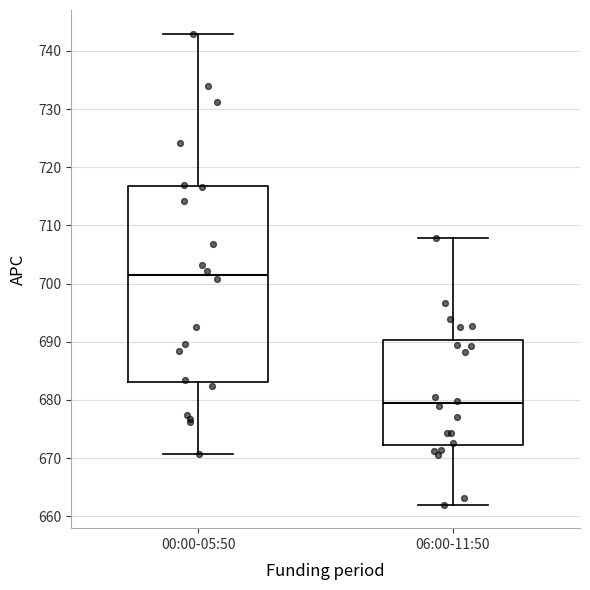

Comparing the boxes themselves (not the whiskers), which one is the tallest?

00:00-05:50